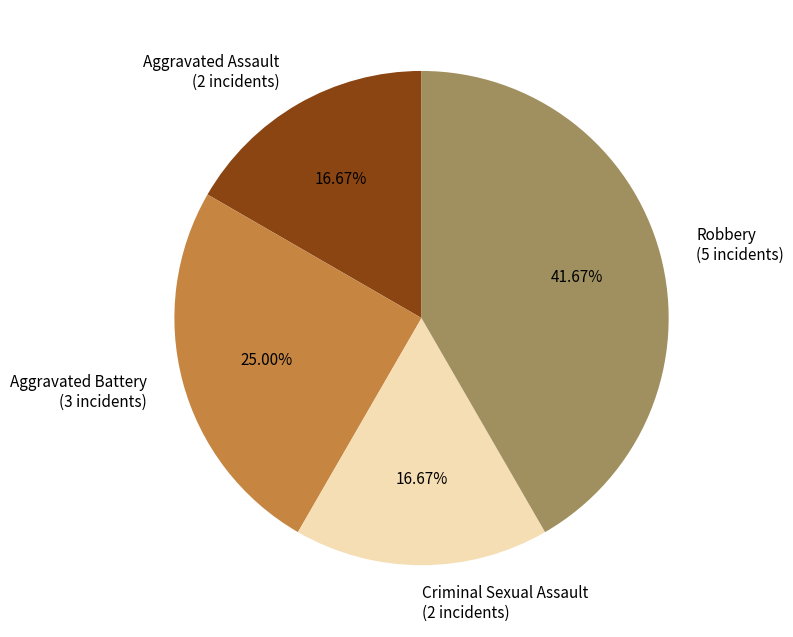

The Aggravated Assault slice represents 17% of the pie. True or false?

True